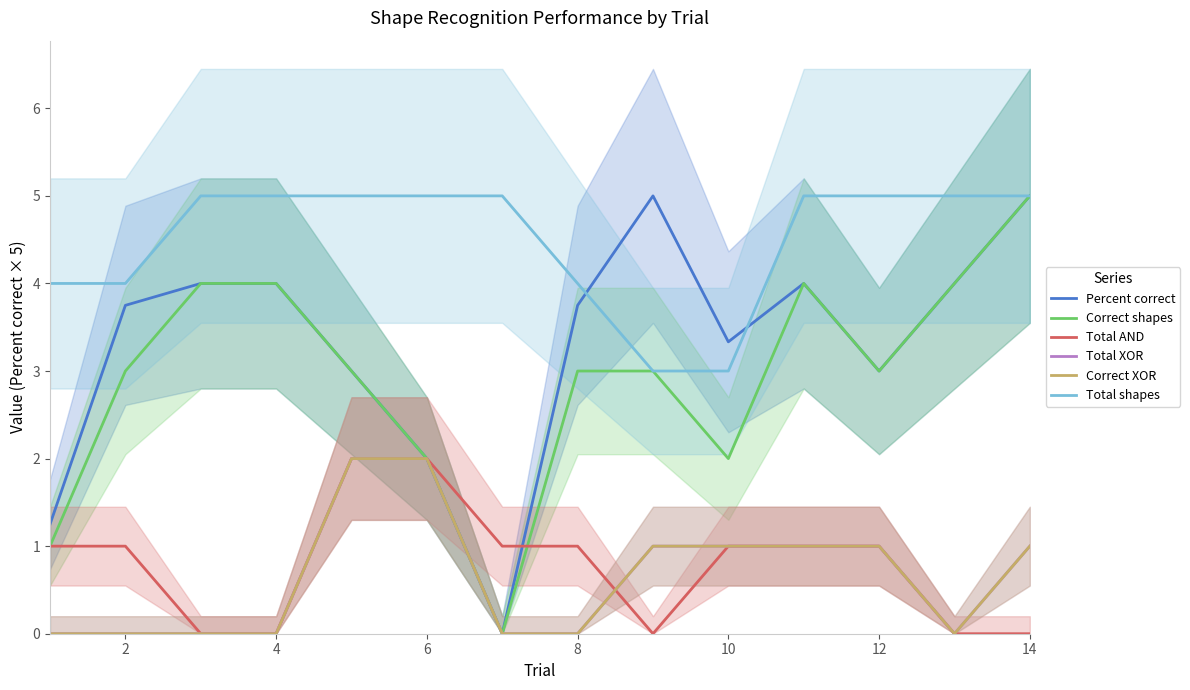

Reading left to right, extract all data points from this chart.

Percent correct: 1.2	3.8	4.0	4.0	3.0	2.0	0.0	3.8	5.0	3.3	4.0	3.0	4.0	5.0
Correct shapes: 1.0	3.0	4.0	4.0	3.0	2.0	0.0	3.0	3.0	2.0	4.0	3.0	4.0	5.0
Total AND: 1.0	1.0	0.0	0.0	2.0	2.0	1.0	1.0	0.0	1.0	1.0	1.0	0.0	0.0
Total XOR: 0.0	0.0	0.0	0.0	2.0	2.0	0.0	0.0	1.0	1.0	1.0	1.0	0.0	1.0
Correct XOR: 0.0	0.0	0.0	0.0	2.0	2.0	0.0	0.0	1.0	1.0	1.0	1.0	0.0	1.0
Total shapes: 4.0	4.0	5.0	5.0	5.0	5.0	5.0	4.0	3.0	3.0	5.0	5.0	5.0	5.0